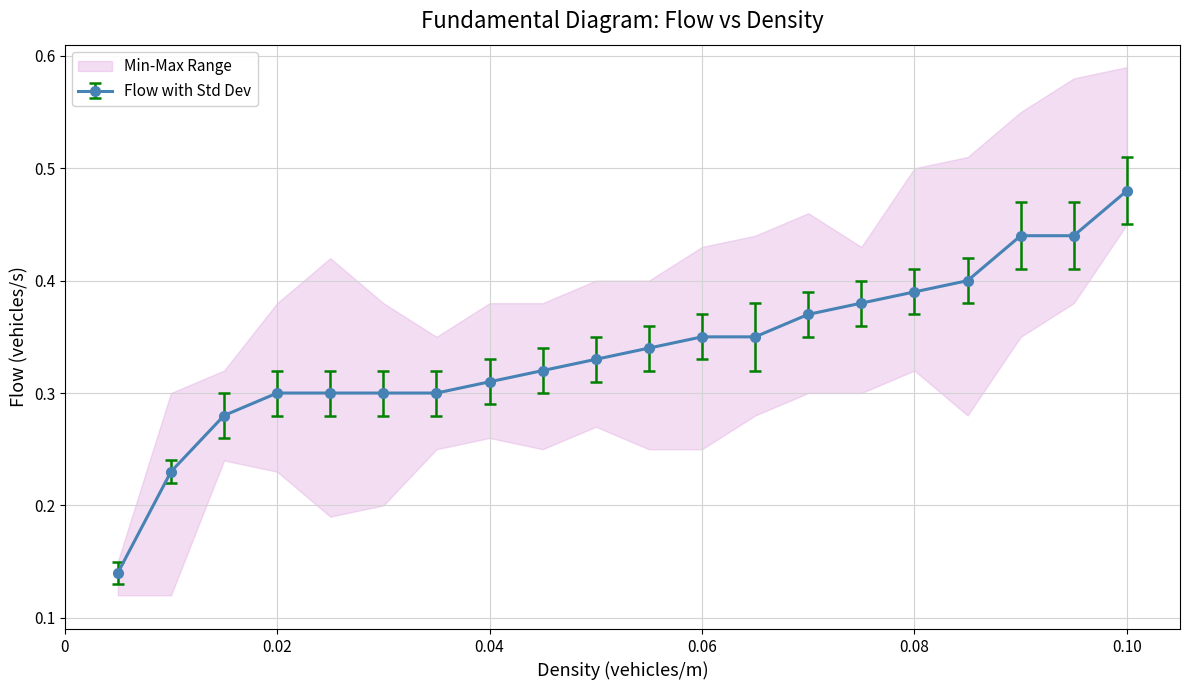

At which label does Flow with Std Dev reach its peak?

0.10